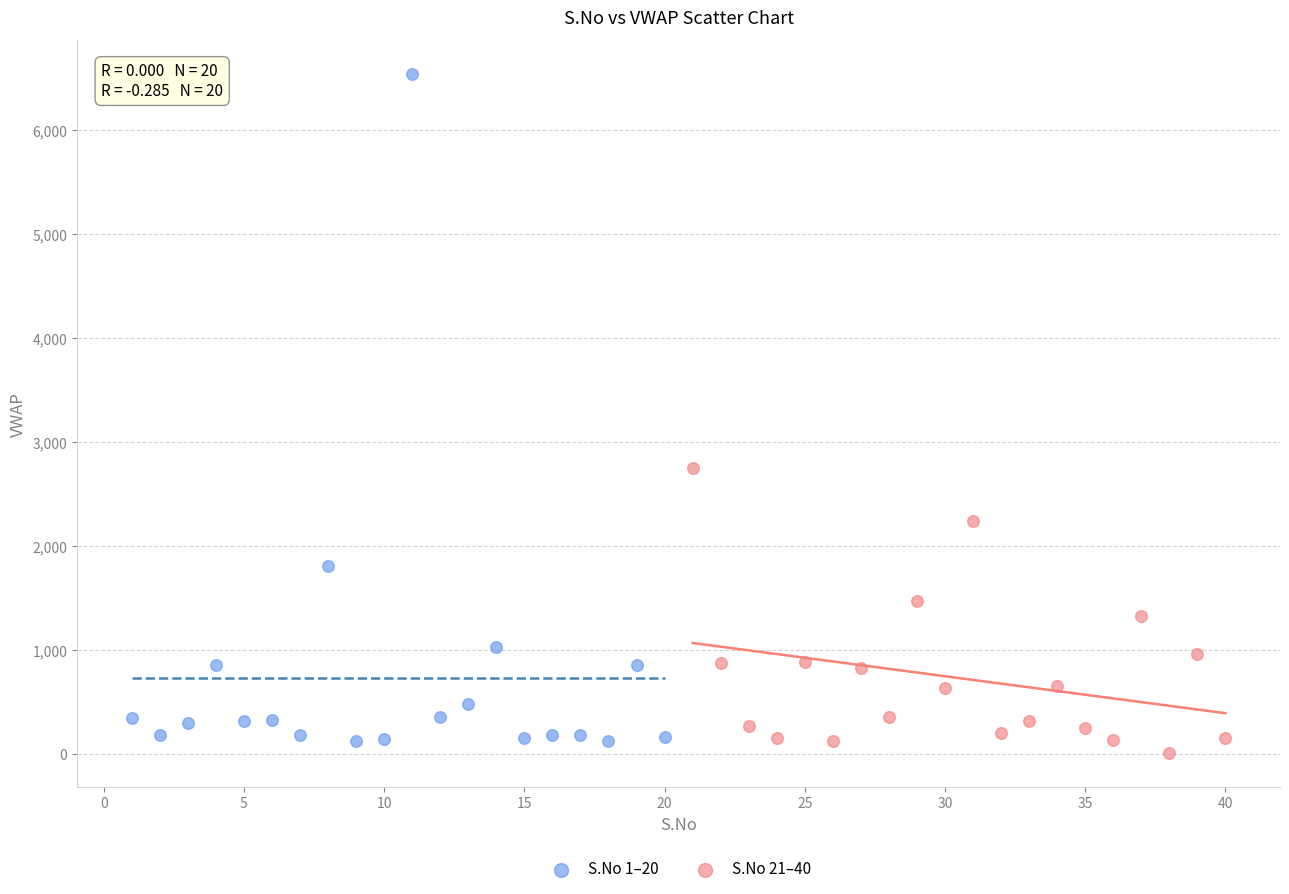

Which series reaches the maximum Y coordinate?

S.No 1–20